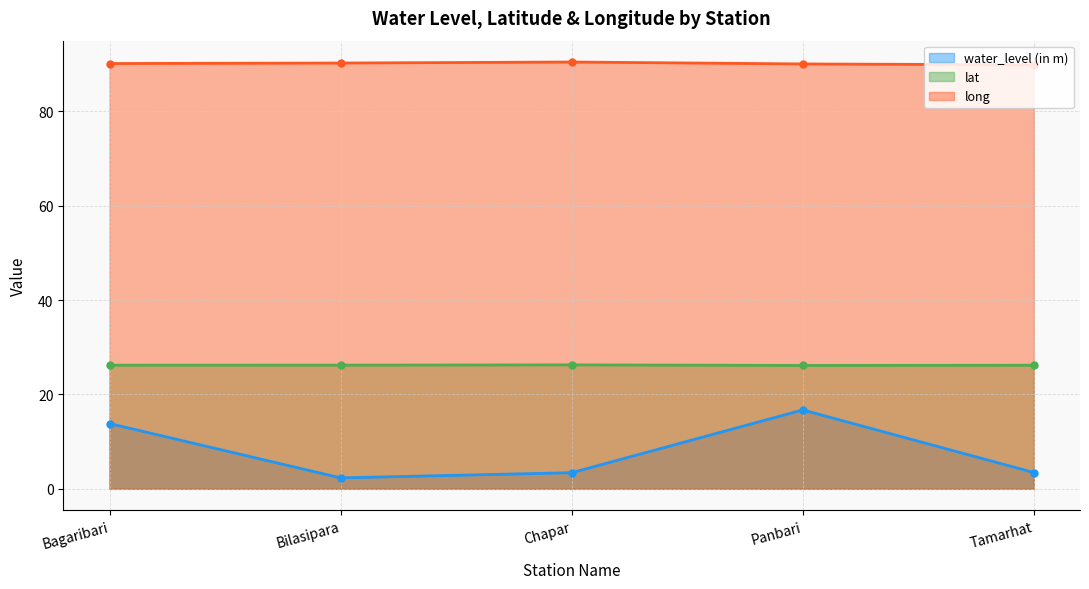

What is the value of the water_level (in m) point at the 2nd from the left?

2.3